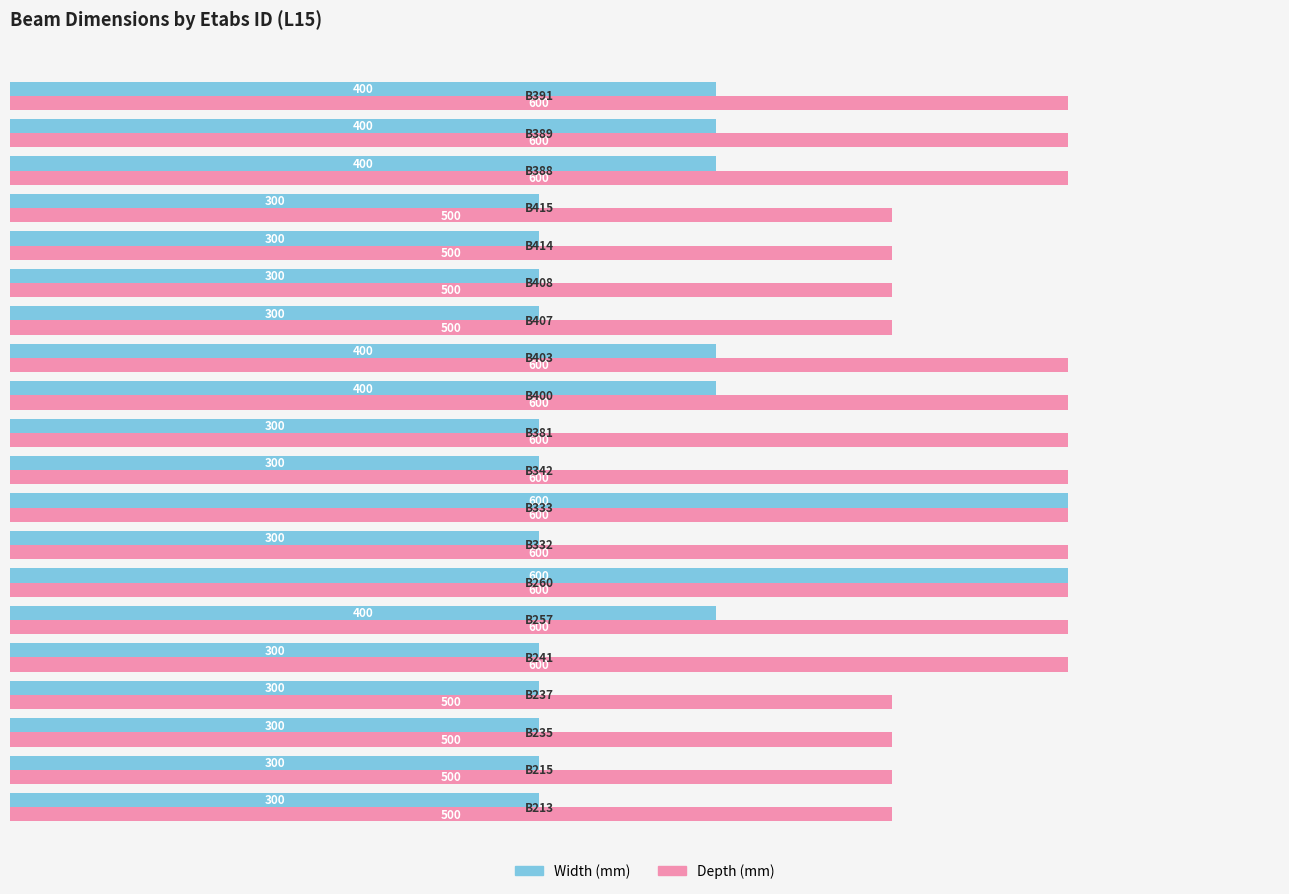

What is the maximum value shown in the chart?

600